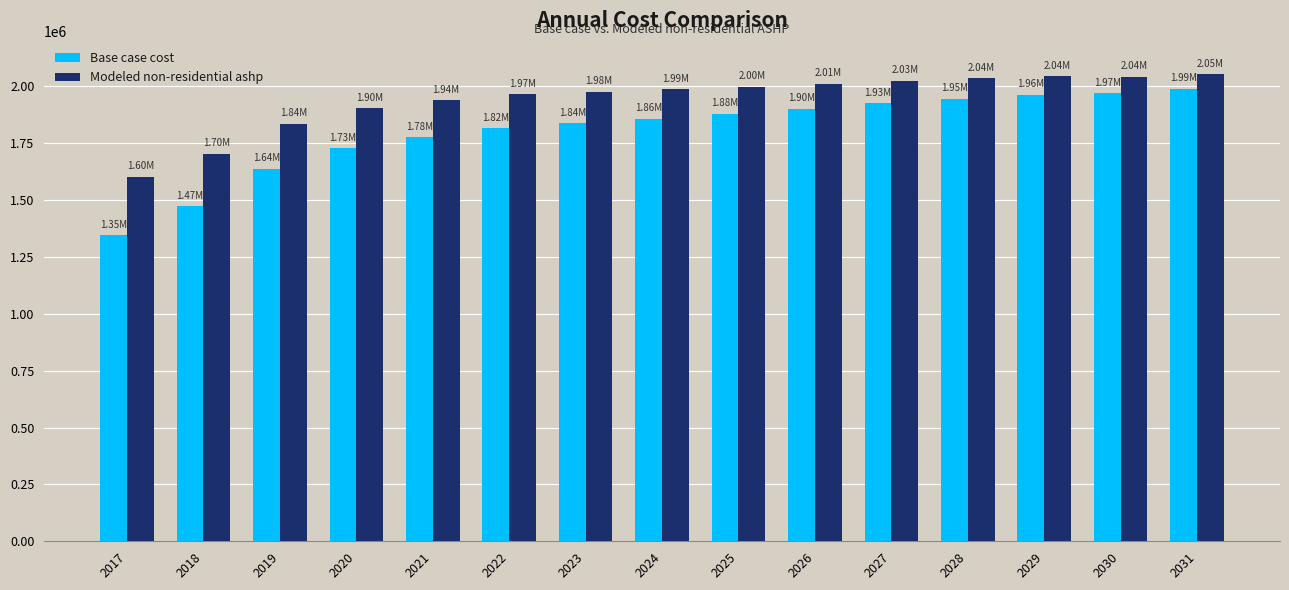

Which series has the largest total across all categories?

Modeled non-residential ashp